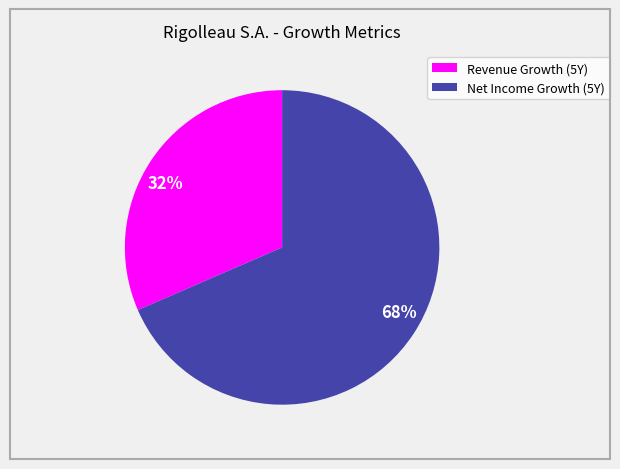

How many segments does this pie chart have?

2